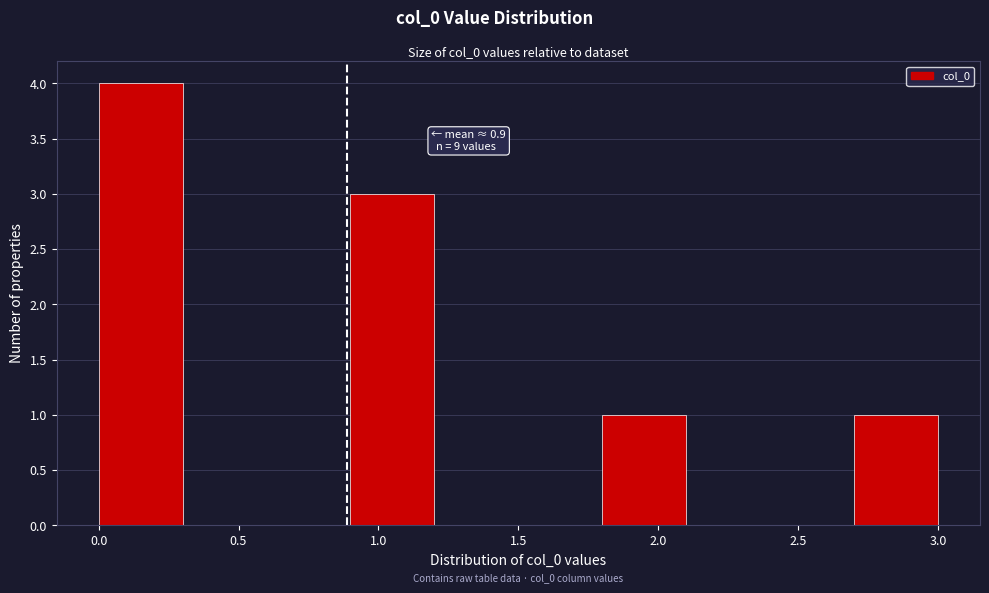

Over which range of the x-axis is the bar tallest?

0.0 to 0.3